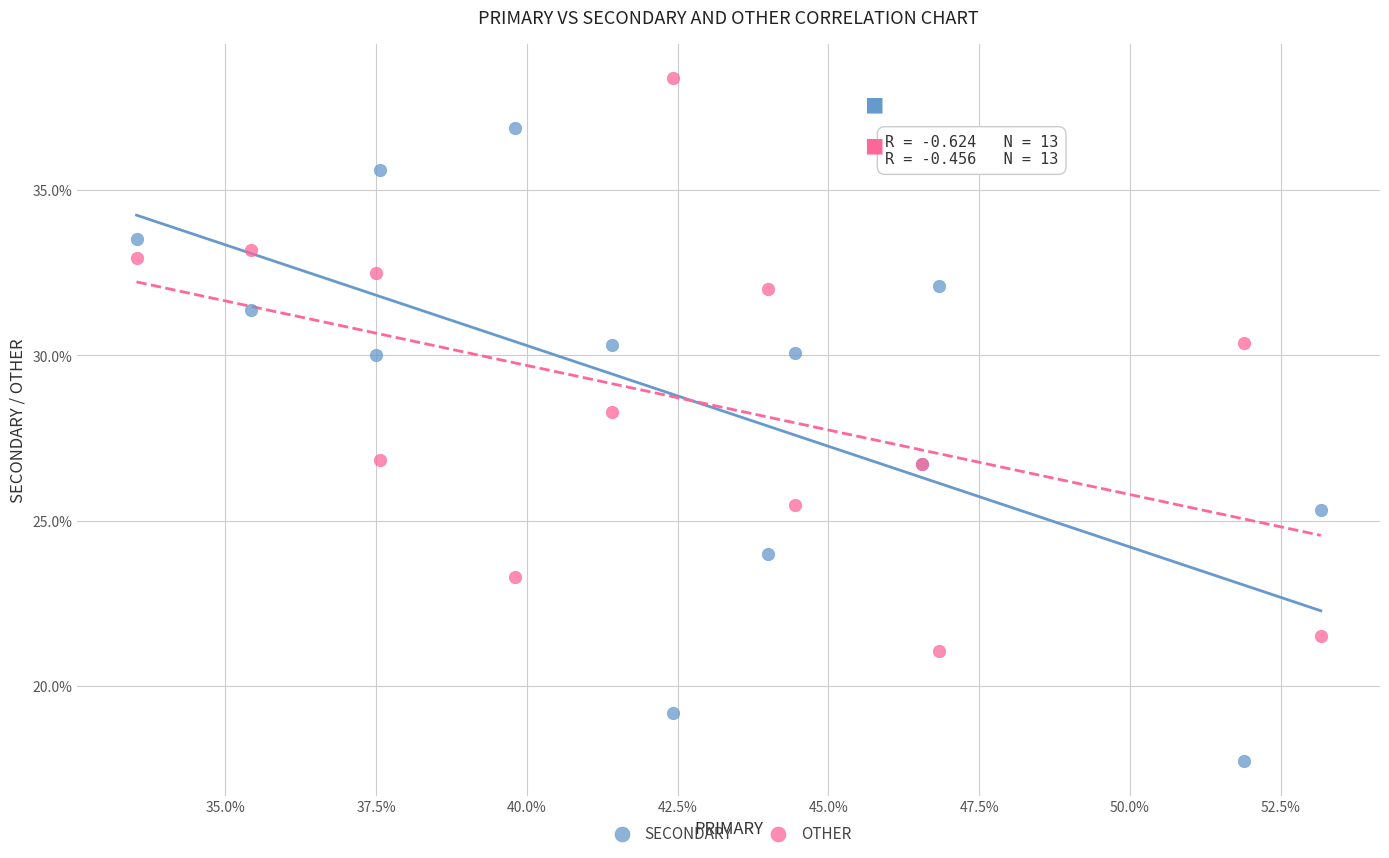

Which series reaches the maximum Y coordinate?

OTHER